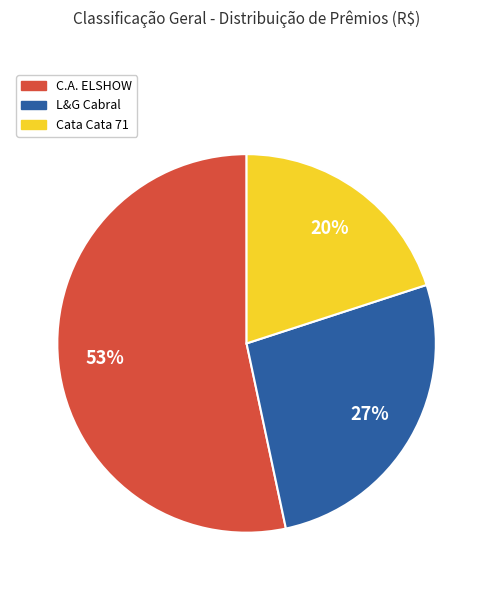

Does any single category account for the majority?

Yes